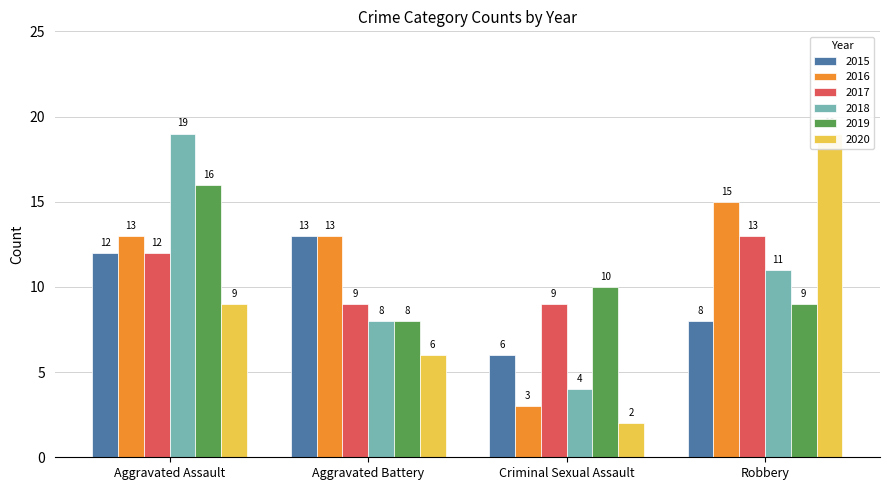

Count the number of data series in this chart.

6